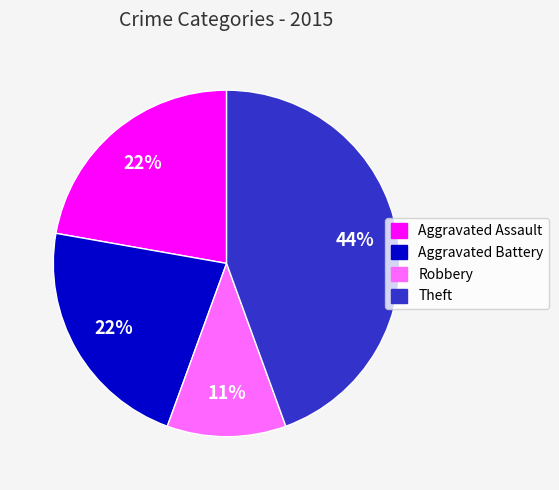

Do Aggravated Battery and Aggravated Assault together represent more than half of the pie?

No